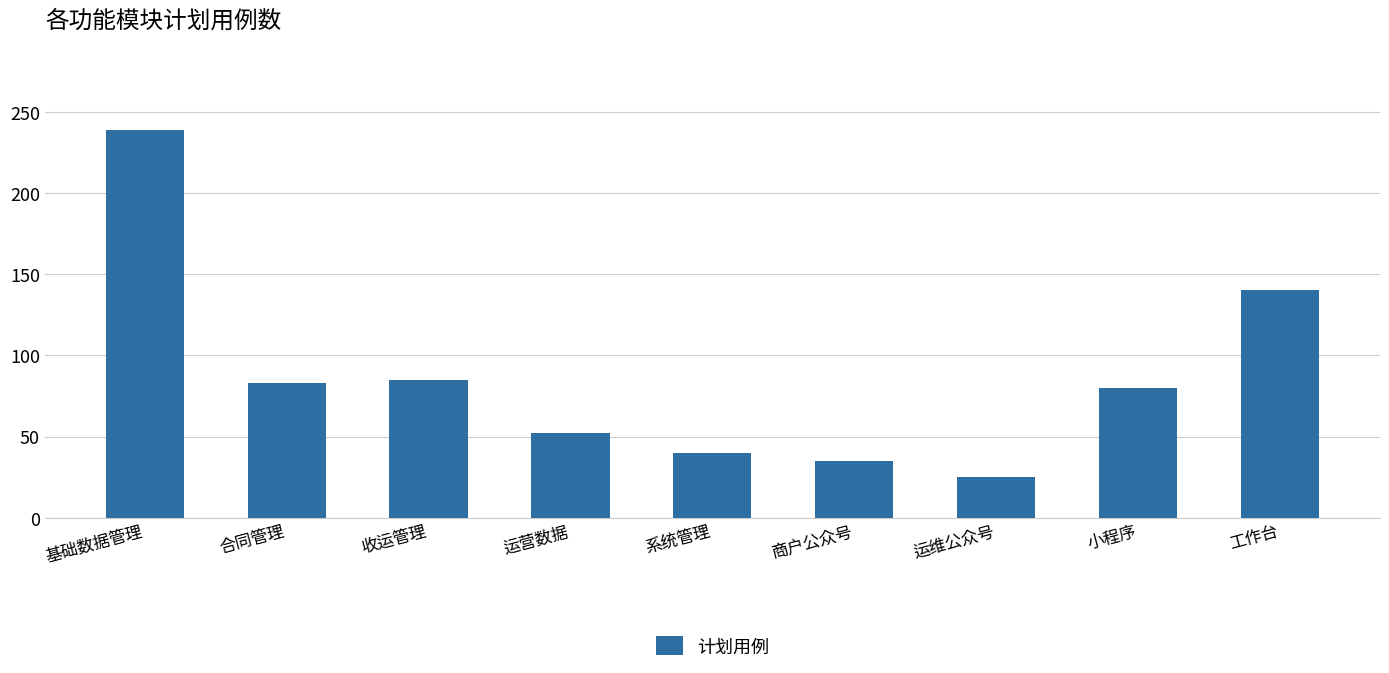

Reading left to right, extract all data points from this chart.

基础数据管理=239	合同管理=83	收运管理=85	运营数据=52	系统管理=40	商户公众号=35	运维公众号=25	小程序=80	工作台=140